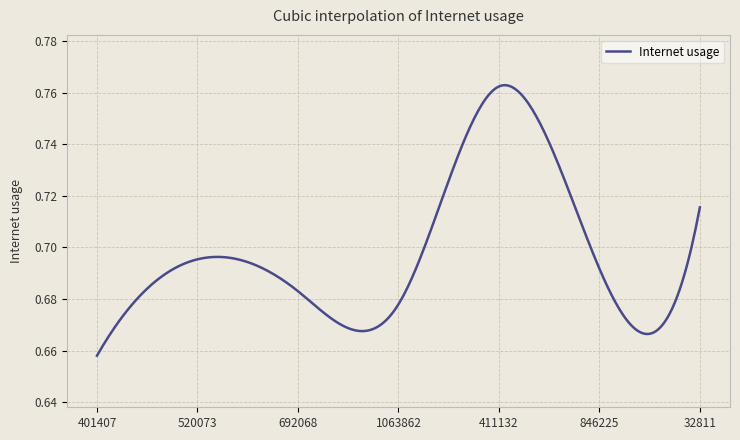

Is this an area chart (filled region under the line)?

No